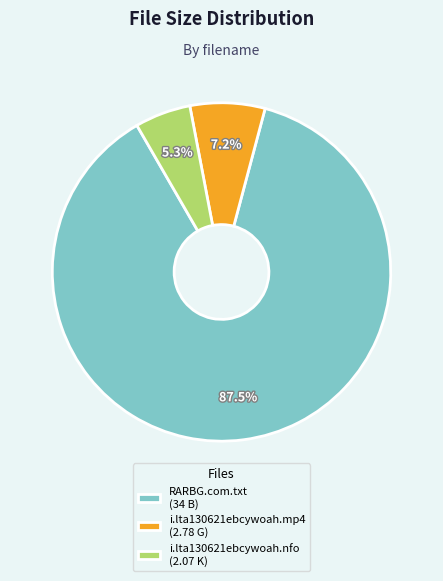

Combined, do RARBG.com.txt and i.lta130621ebcywoah.nfo account for over 50%?

Yes